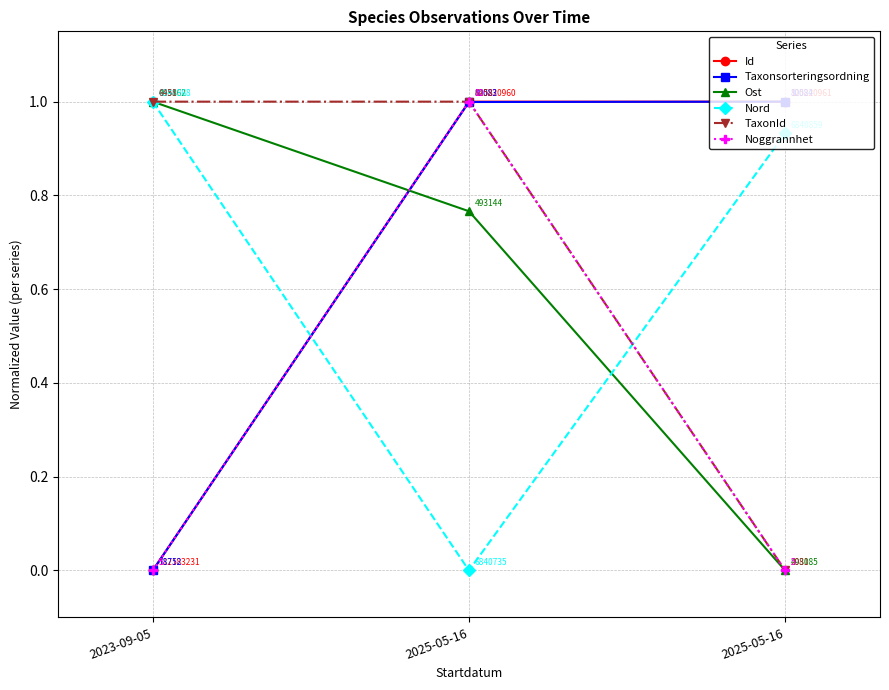

What are all the series names shown in the legend?

Id, Taxonsorteringsordning, Ost, Nord, TaxonId, Noggrannhet